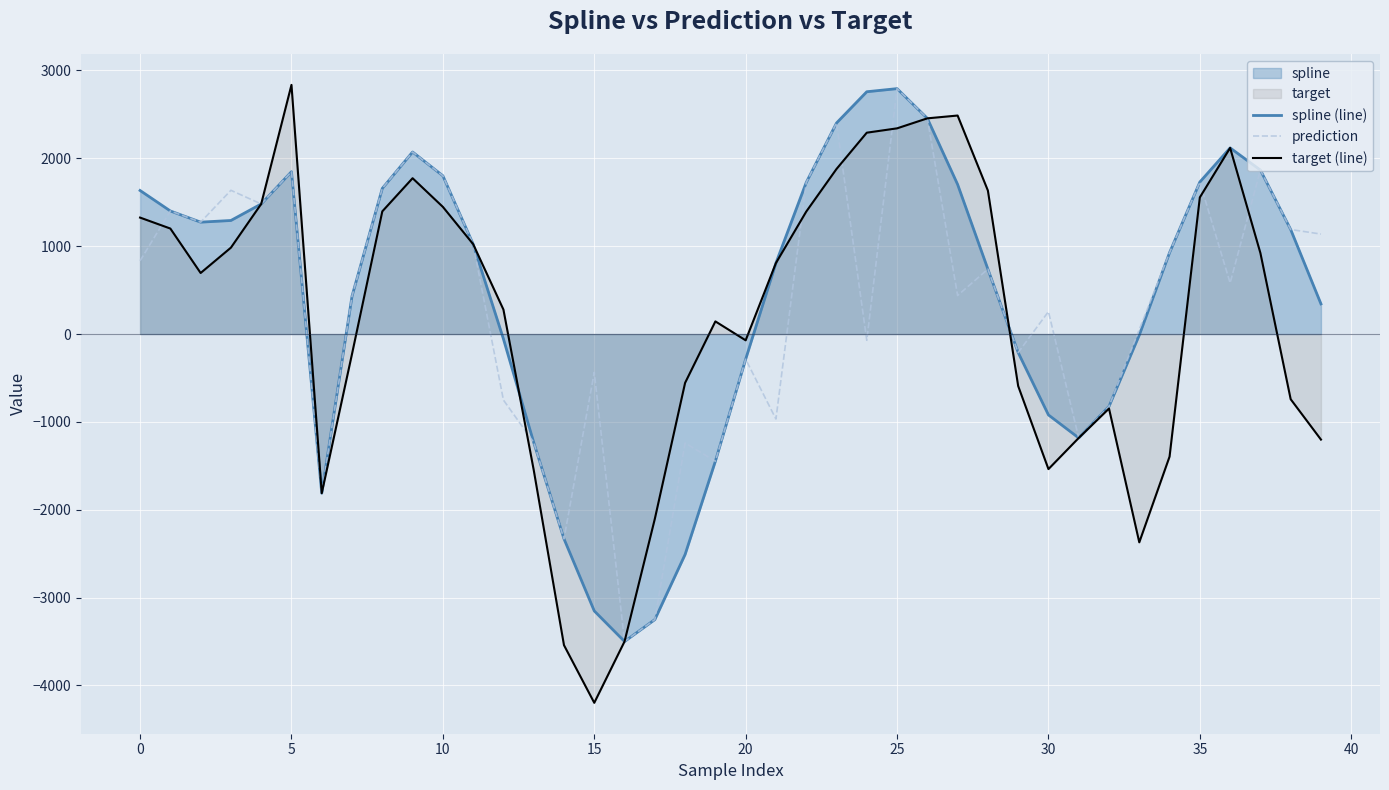

At which category is the sum across all series the highest?

25